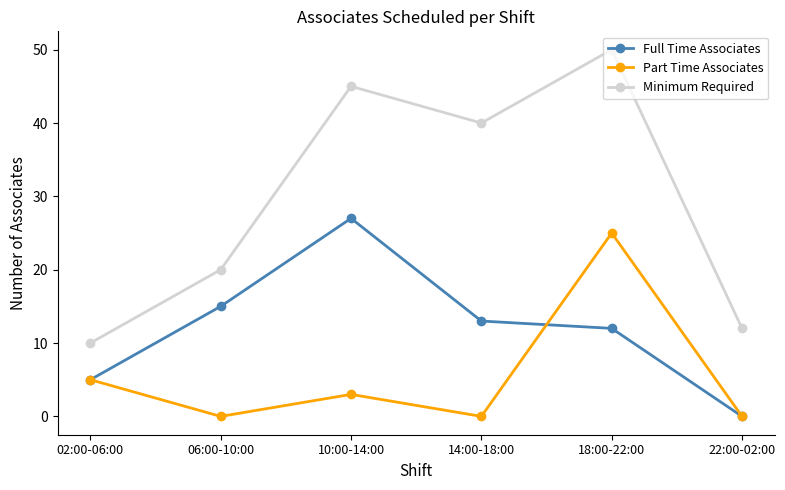

How many data points does each series have?

6